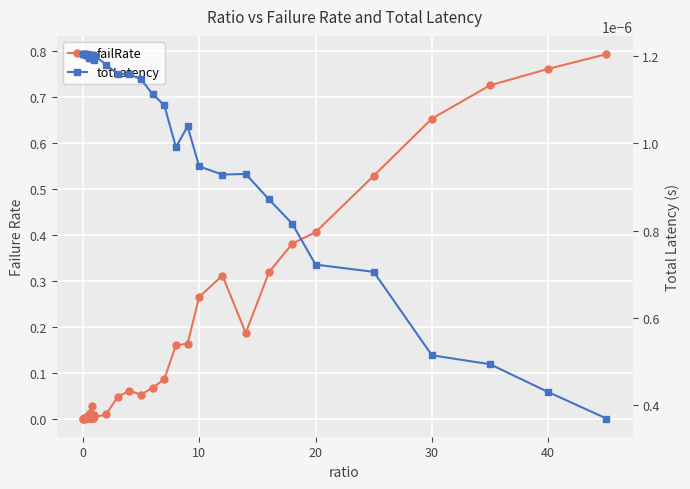

True or false: failRate has a value of 0.4 at 38.

False